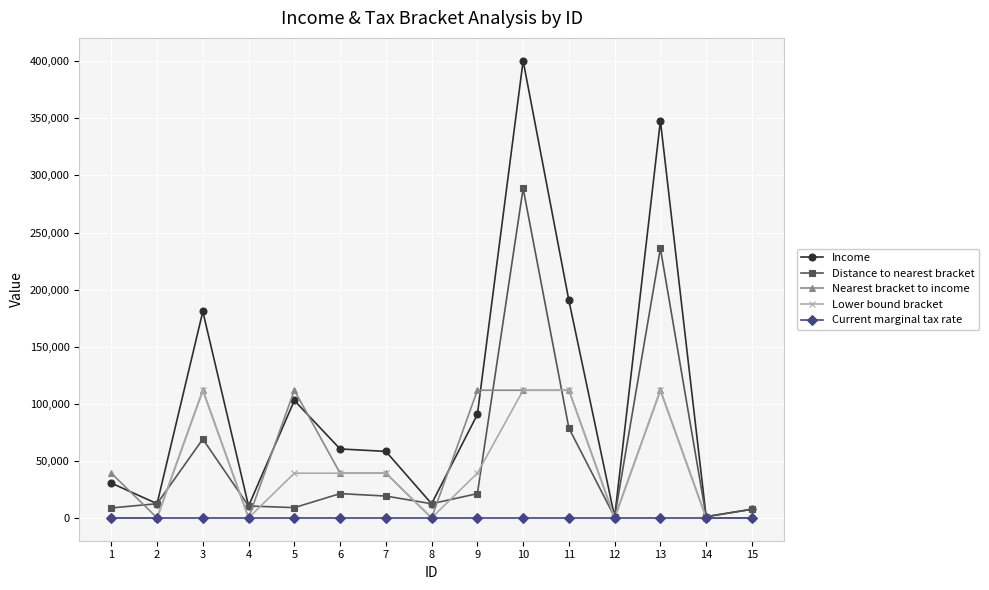

The value of Lower bound bracket at 12 is 0.0. True or false?

True